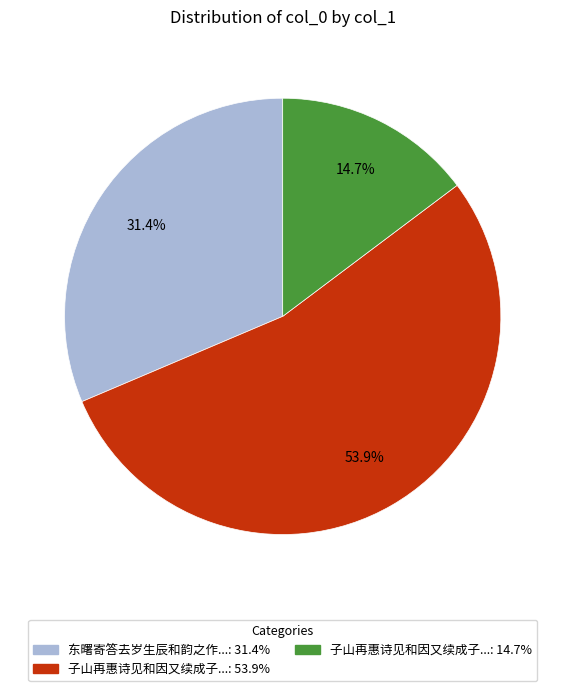

How many slices are in this pie chart?

3